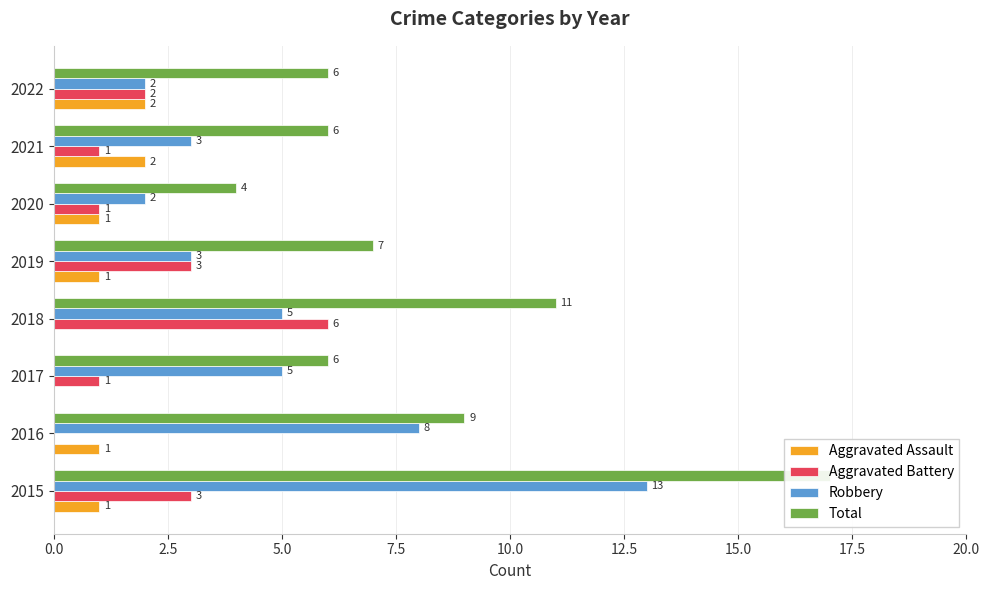

How many data points does each series have?

8